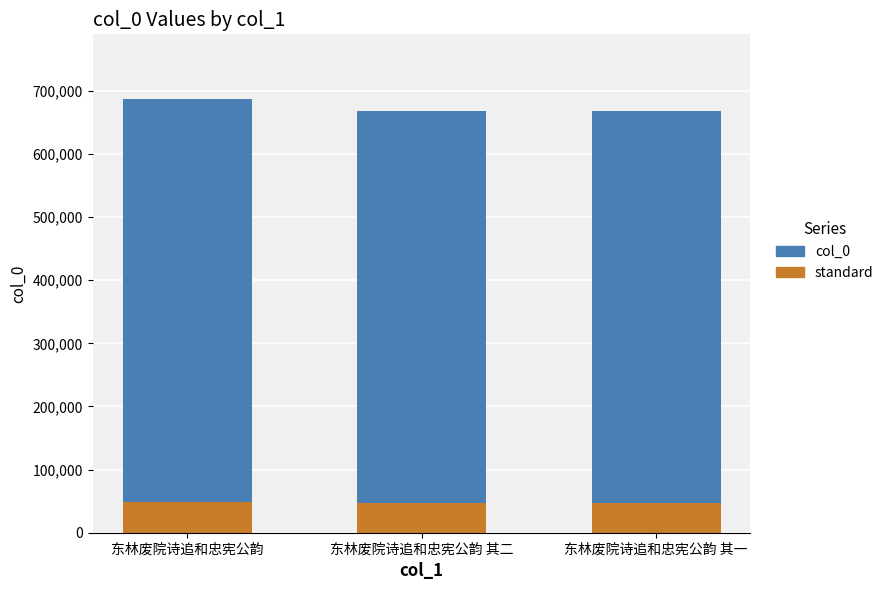

True or false: standard has a value of 46722 at 东林废院诗追和忠宪公韵 其一.

True